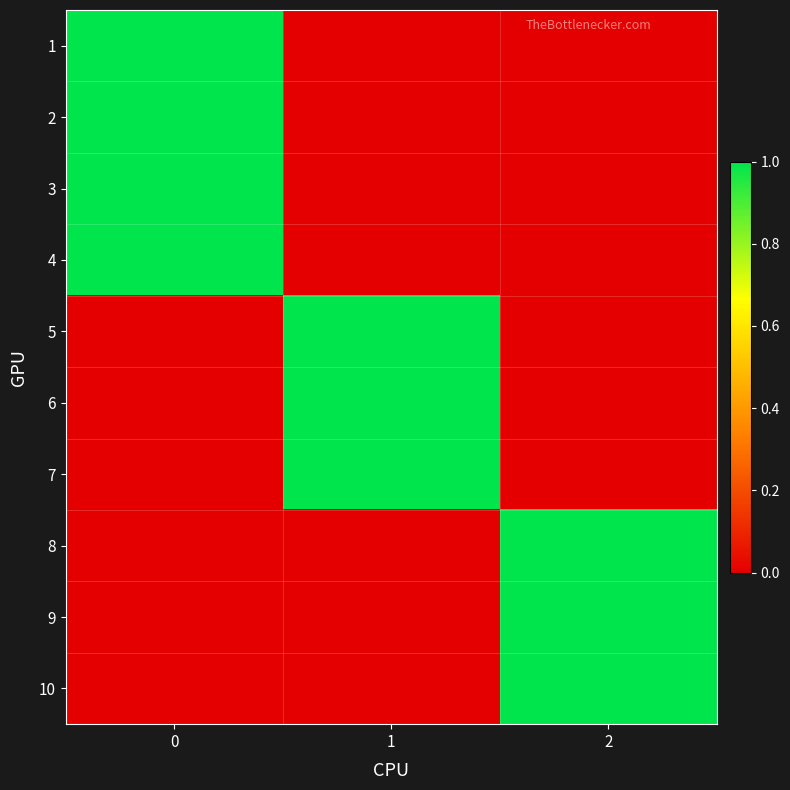

Reading left to right, list all the values displayed in this chart.

1: 0=1	1=0	2=0
2: 0=1	1=0	2=0
3: 0=1	1=0	2=0
4: 0=1	1=0	2=0
5: 0=0	1=1	2=0
6: 0=0	1=1	2=0
7: 0=0	1=1	2=0
8: 0=0	1=0	2=1
9: 0=0	1=0	2=1
10: 0=0	1=0	2=1